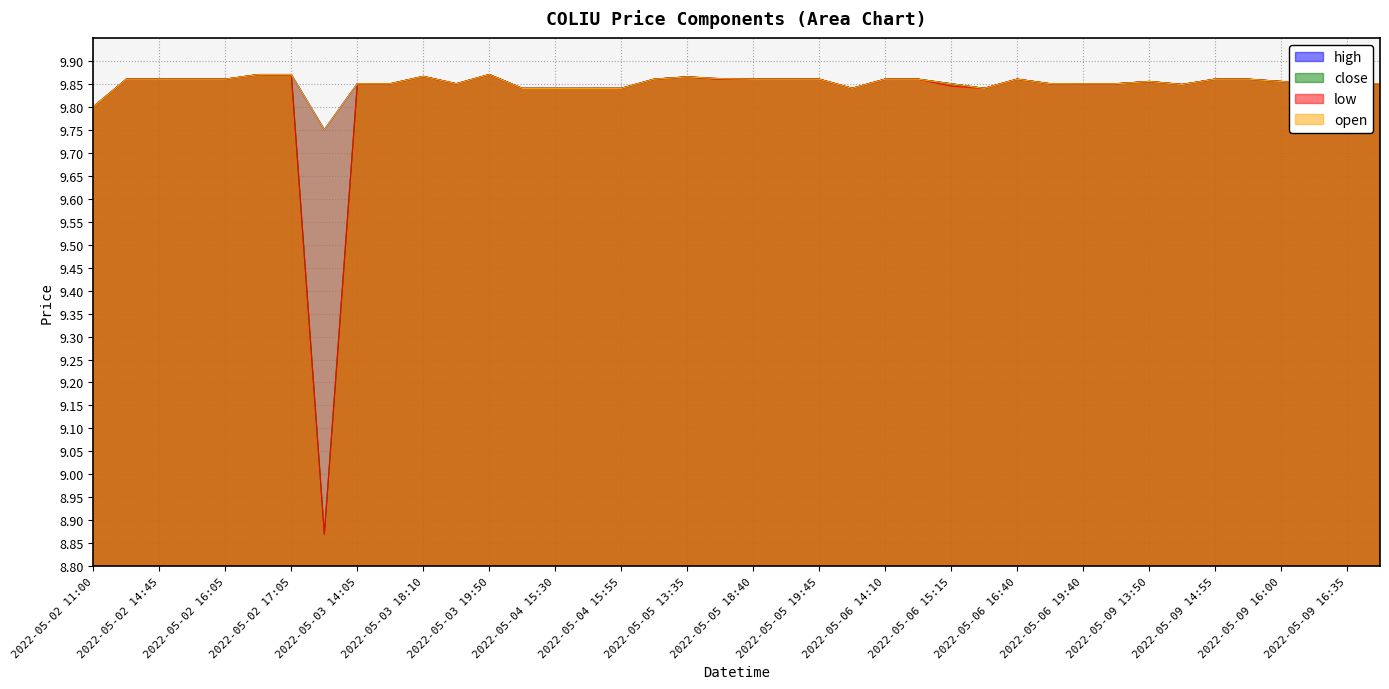

Is the value of high at 2022-05-09 14:55 greater than the value of close at 2022-05-05 19:45?

No